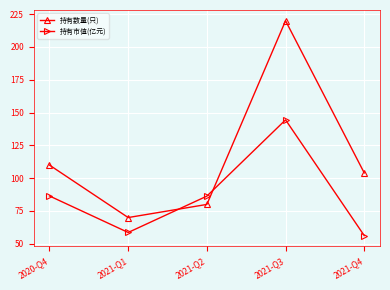

What is the maximum value for 持有数量(只)?

220.0